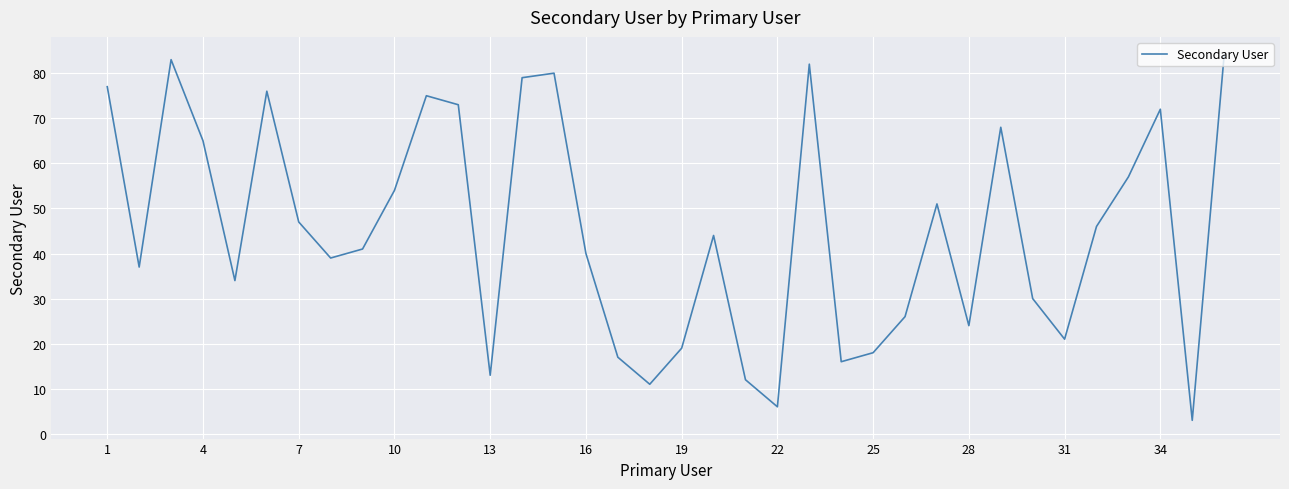

What is the difference between the maximum and minimum values?

81